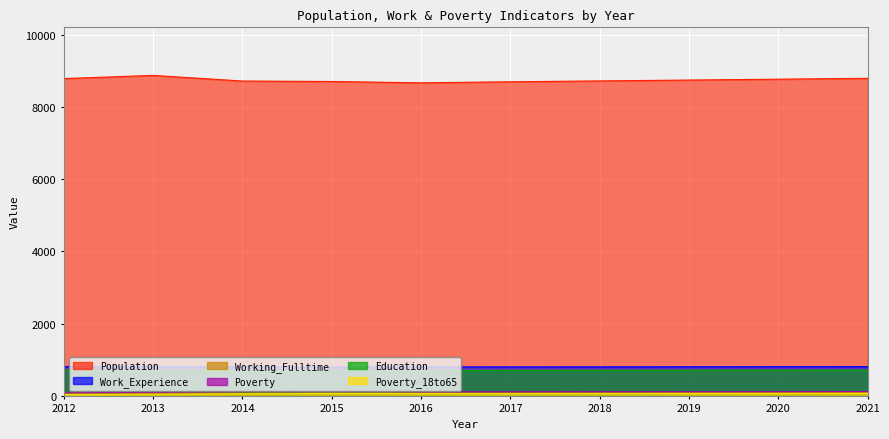

At which category is the sum across all series the highest?

2013